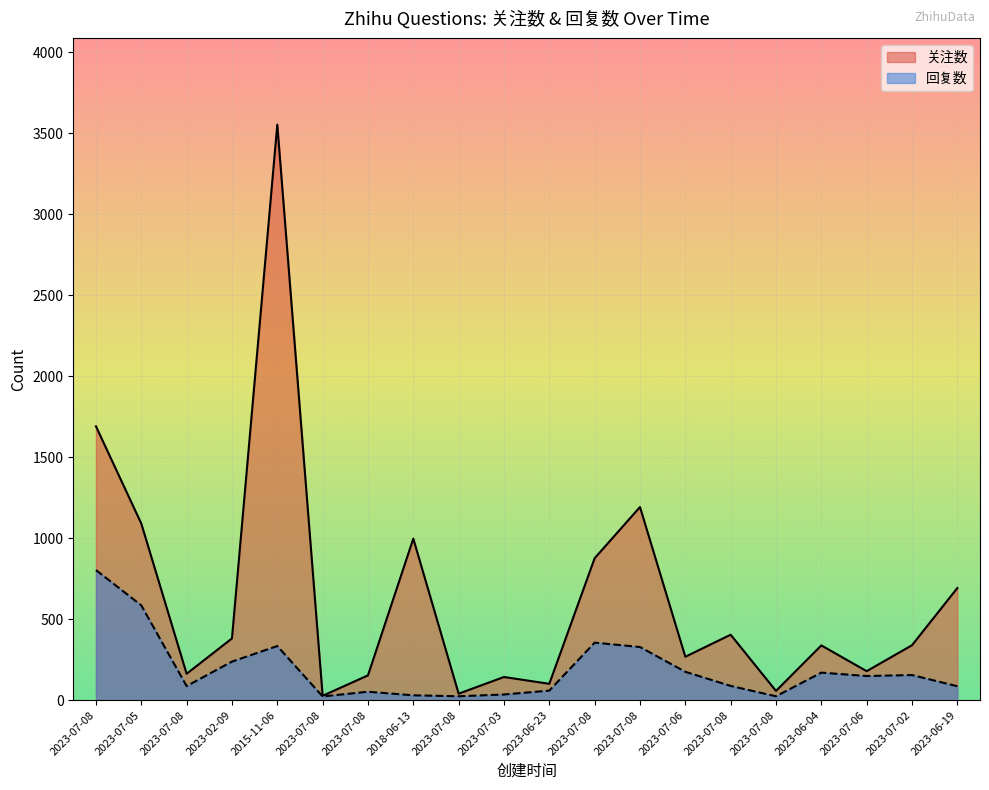

What is the smallest value displayed?

23